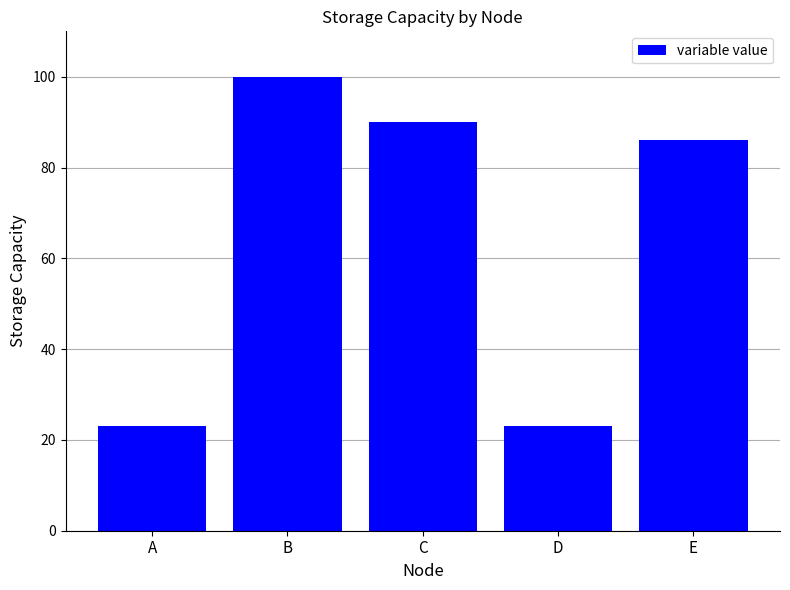

Are the bars grouped side by side (vs. stacked)?

No